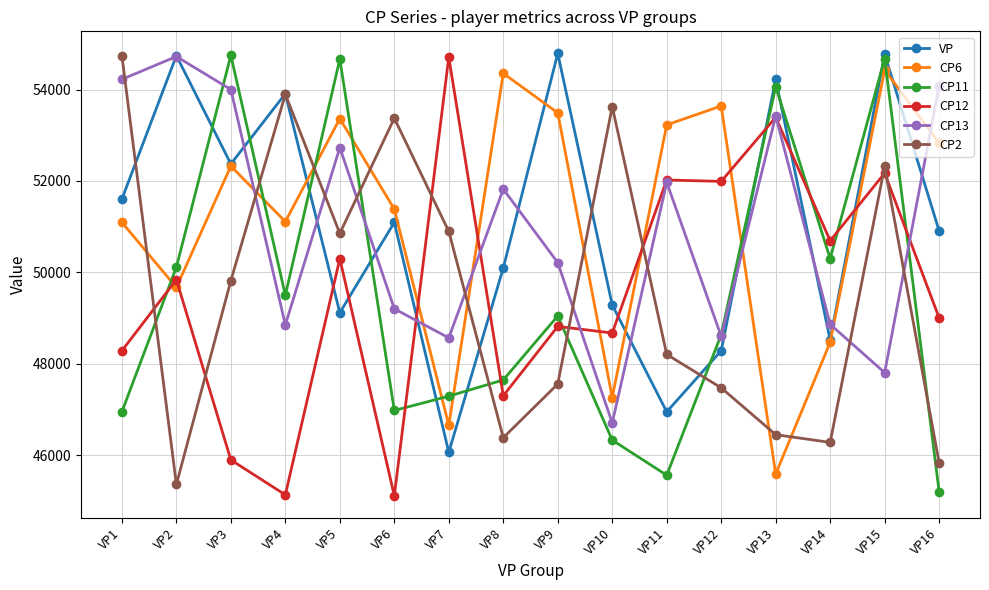

Which series ends up on top after the final intersection of CP12 and CP2?

CP12